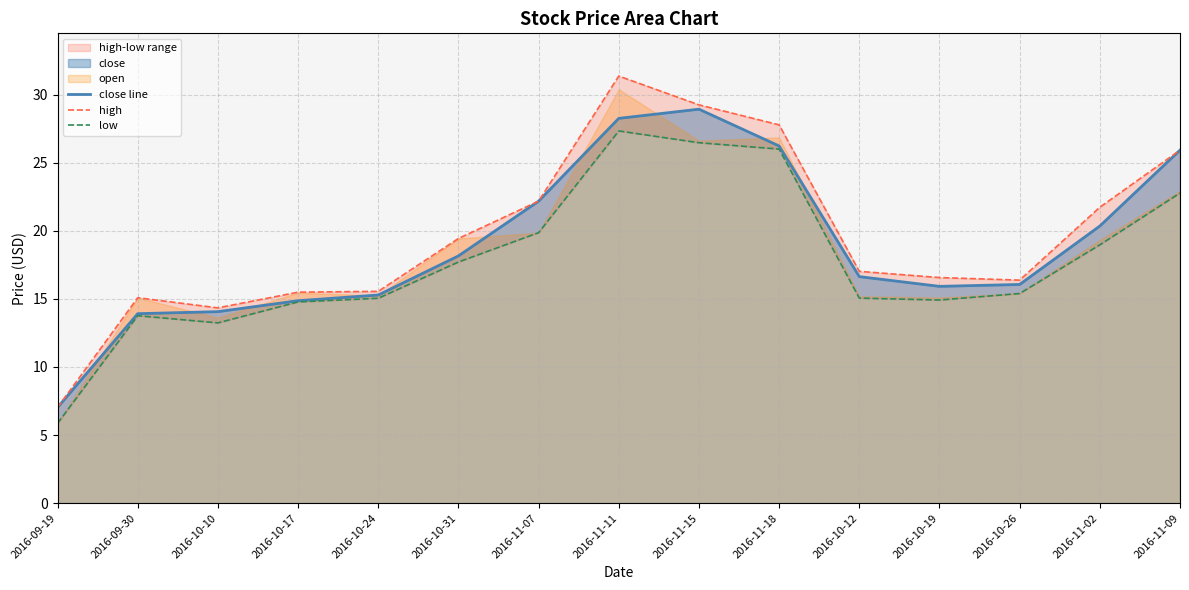

True or false: close line has a value of 42.9 at 2016-11-09.

False